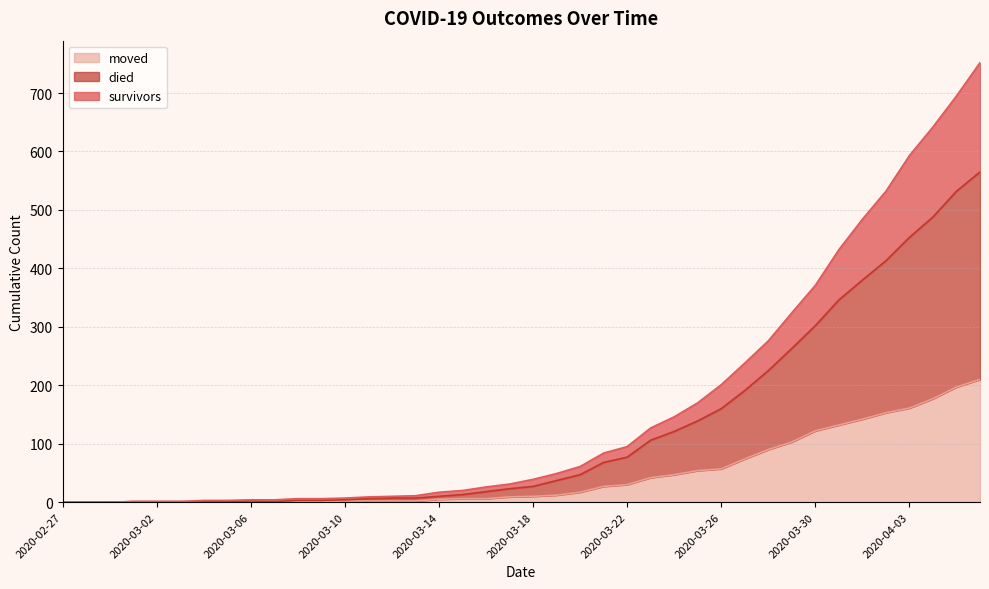

At which category is the sum across all series the highest?

2020-04-06